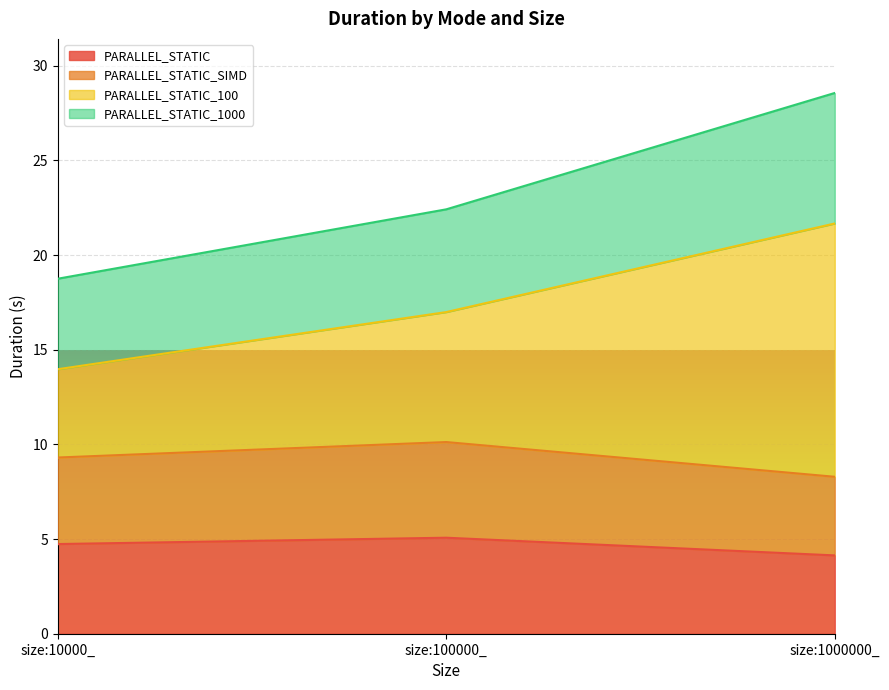

The value of PARALLEL_STATIC at size:100000_ is 5.1. True or false?

True